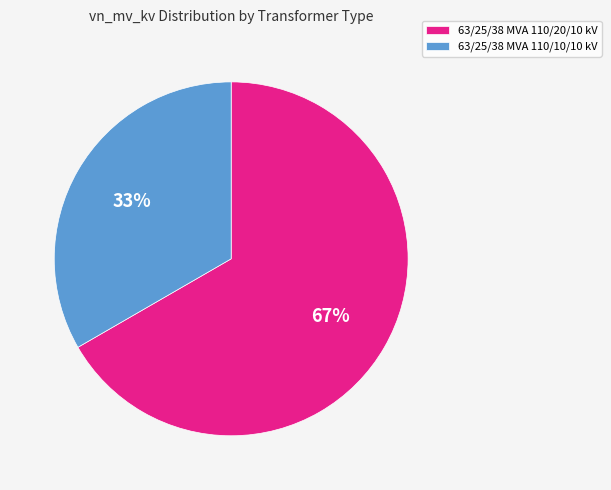

Combined, do 63/25/38 MVA 110/10/10 kV and 63/25/38 MVA 110/20/10 kV account for over 50%?

Yes